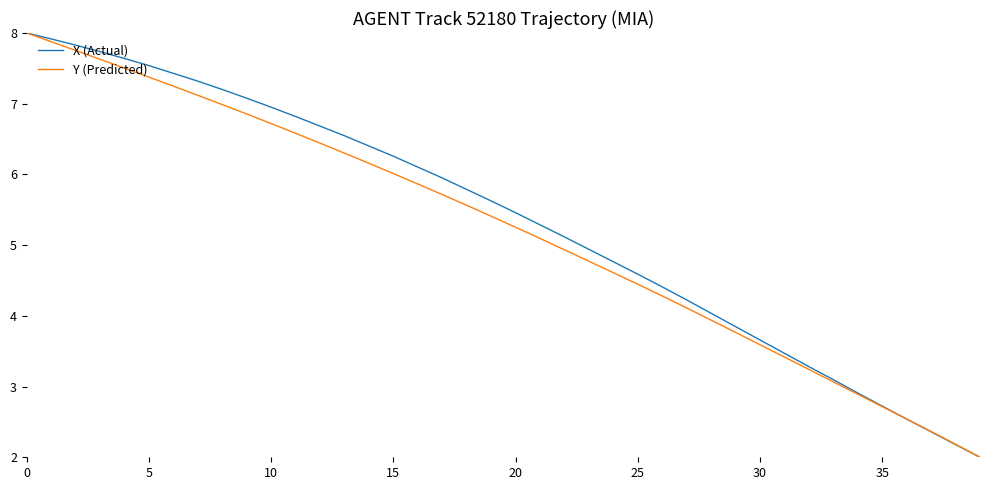

What is the greatest value displayed?

8.0